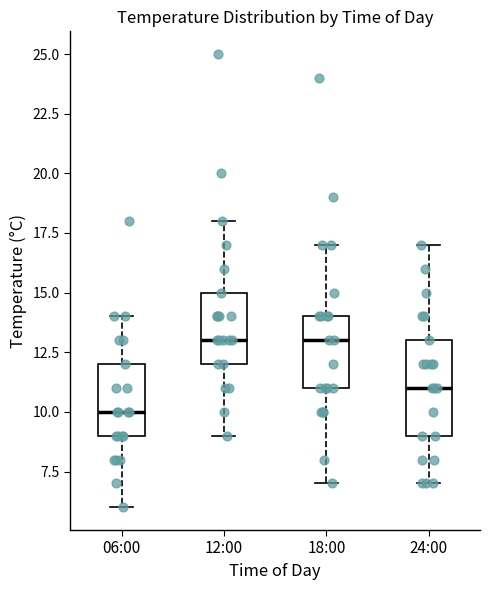

Reading left to right, transcribe this box plot: for each box, give where its median line is, the range the box spans, and where its two whiskers end, as read against the y-axis. The values are not printed on the chart, so give them approximately, as read against the axis.

06:00: median 10, box 9 to 12, whiskers 6 to 14
12:00: median 13, box 12 to 15, whiskers 9 to 18
18:00: median 13, box 11 to 14, whiskers 7 to 17
24:00: median 11, box 9 to 13, whiskers 7 to 17